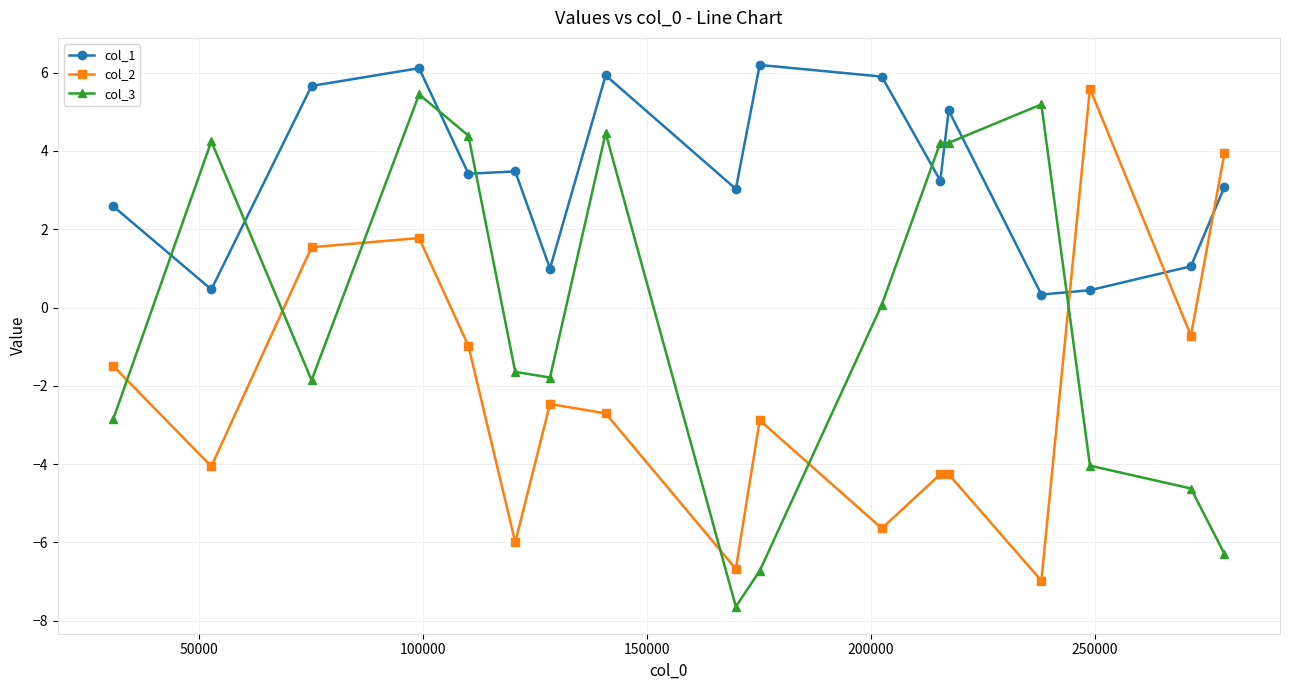

What is the value of the col_1 point at the 16th from the left?

1.1